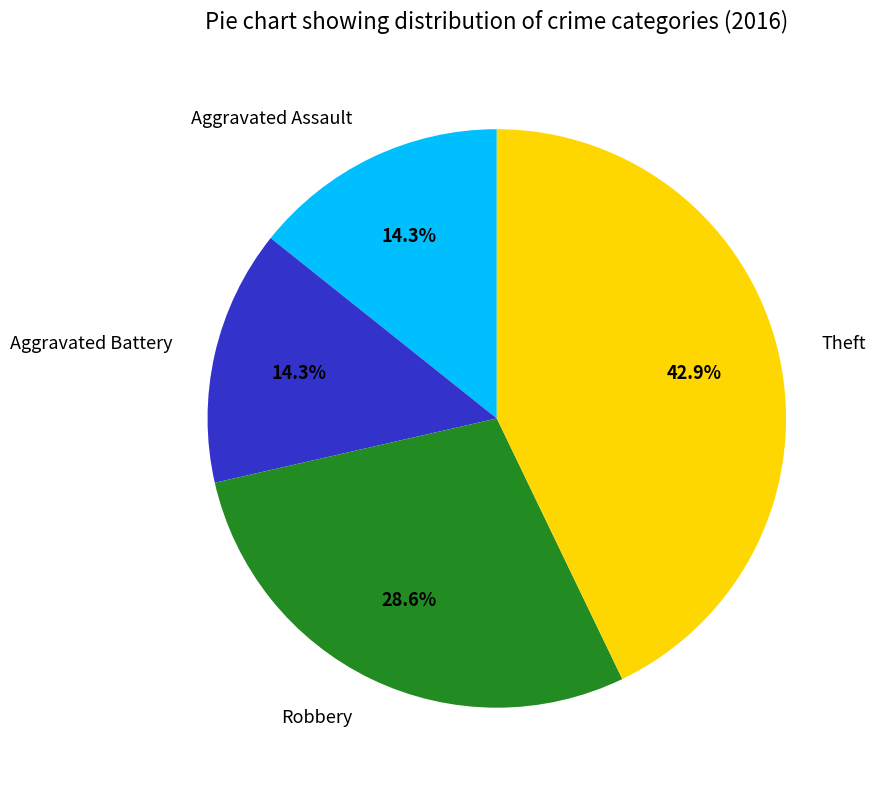

What is the largest slice in the pie chart?

Theft